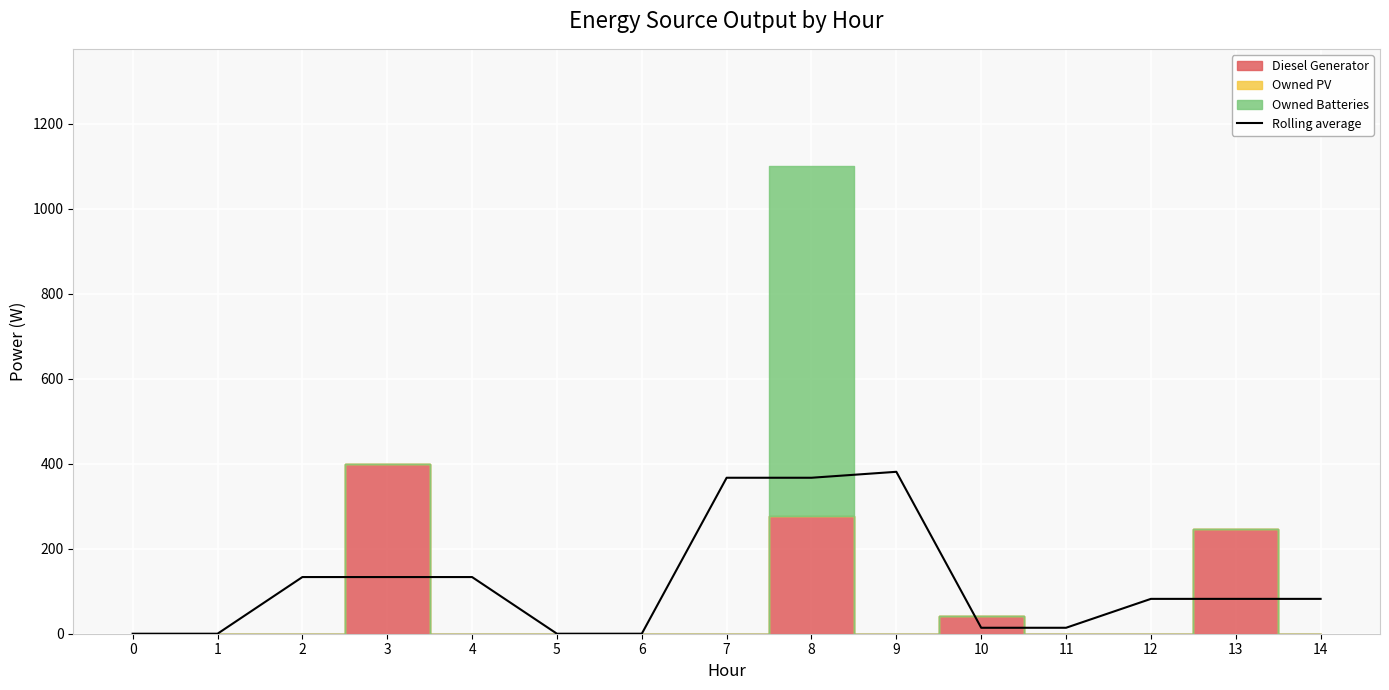

Rank the categories by value from lowest to highest.

0, 1, 5, 6, 10, 11, 12, 13, 14, 2, 3, 4, 7, 8, 9